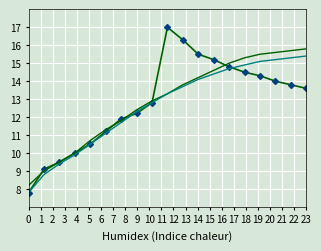

What is the maximum value shown in the chart?

17.0